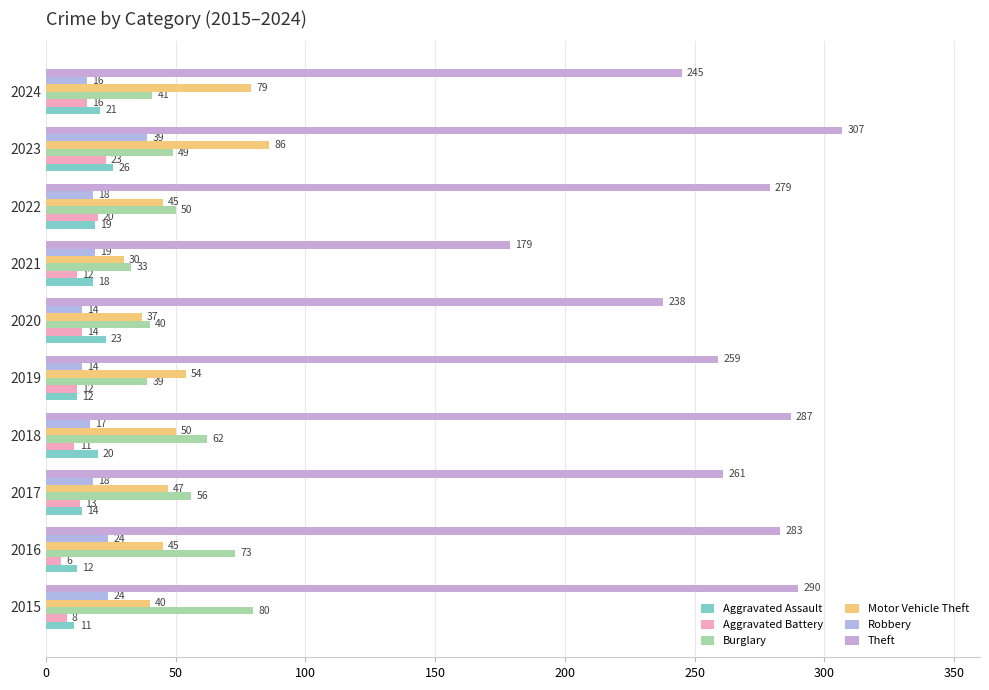

Count the number of data series in this chart.

6